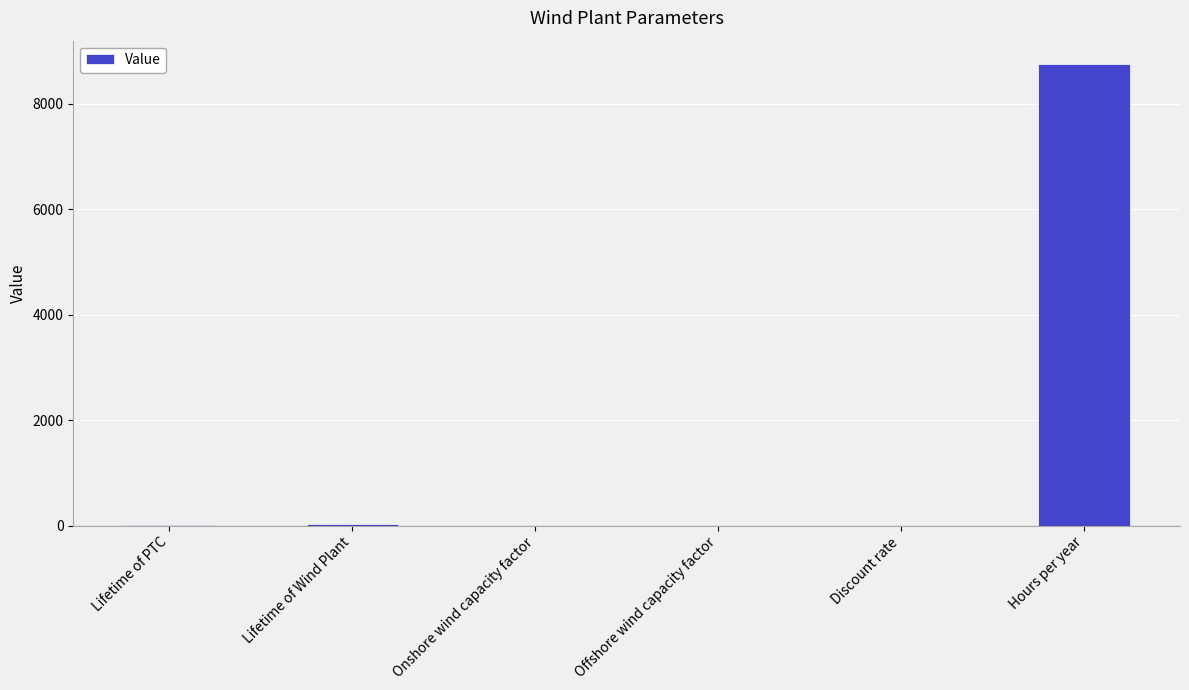

Which category has the highest value across all series?

Hours per year